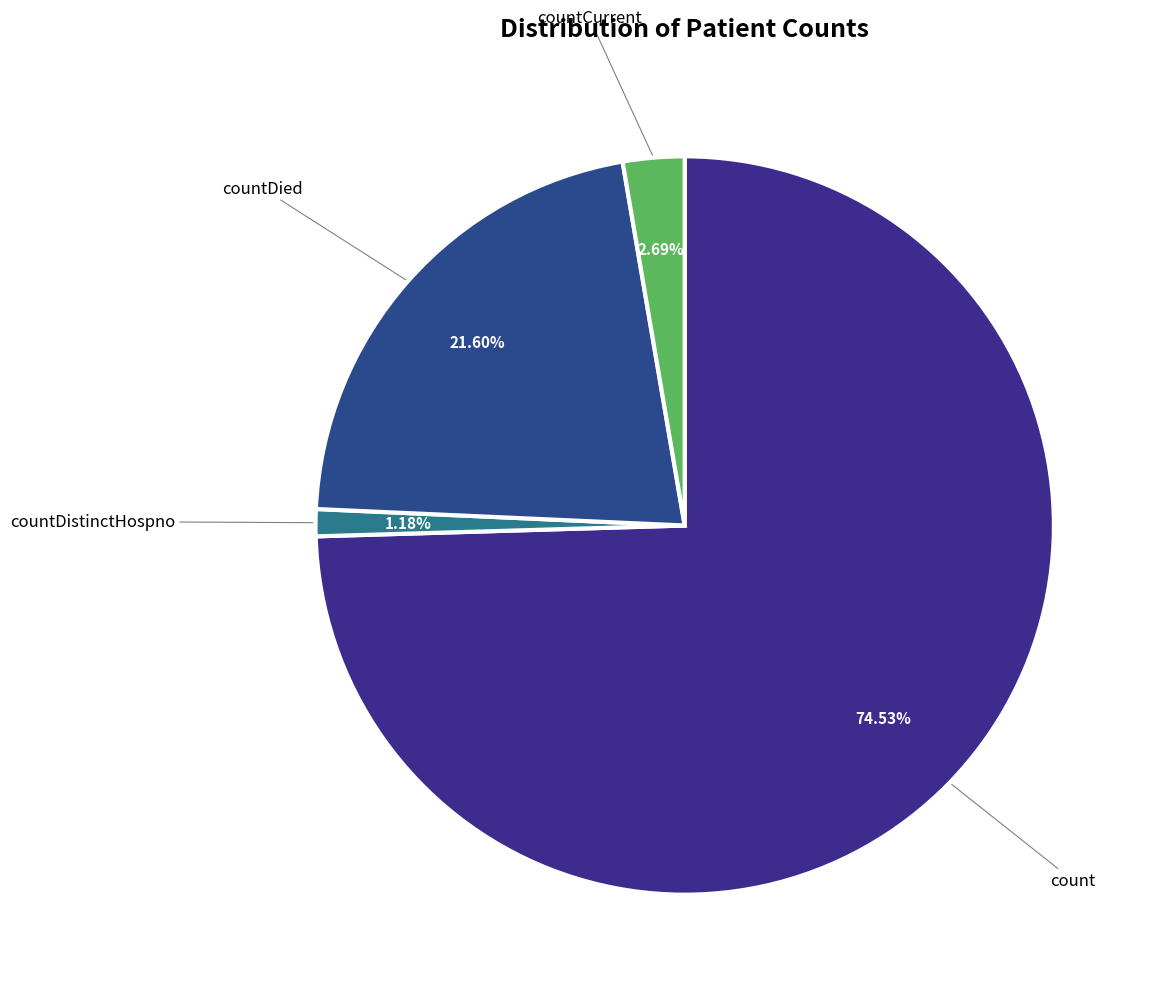

How many slices are in this pie chart?

4